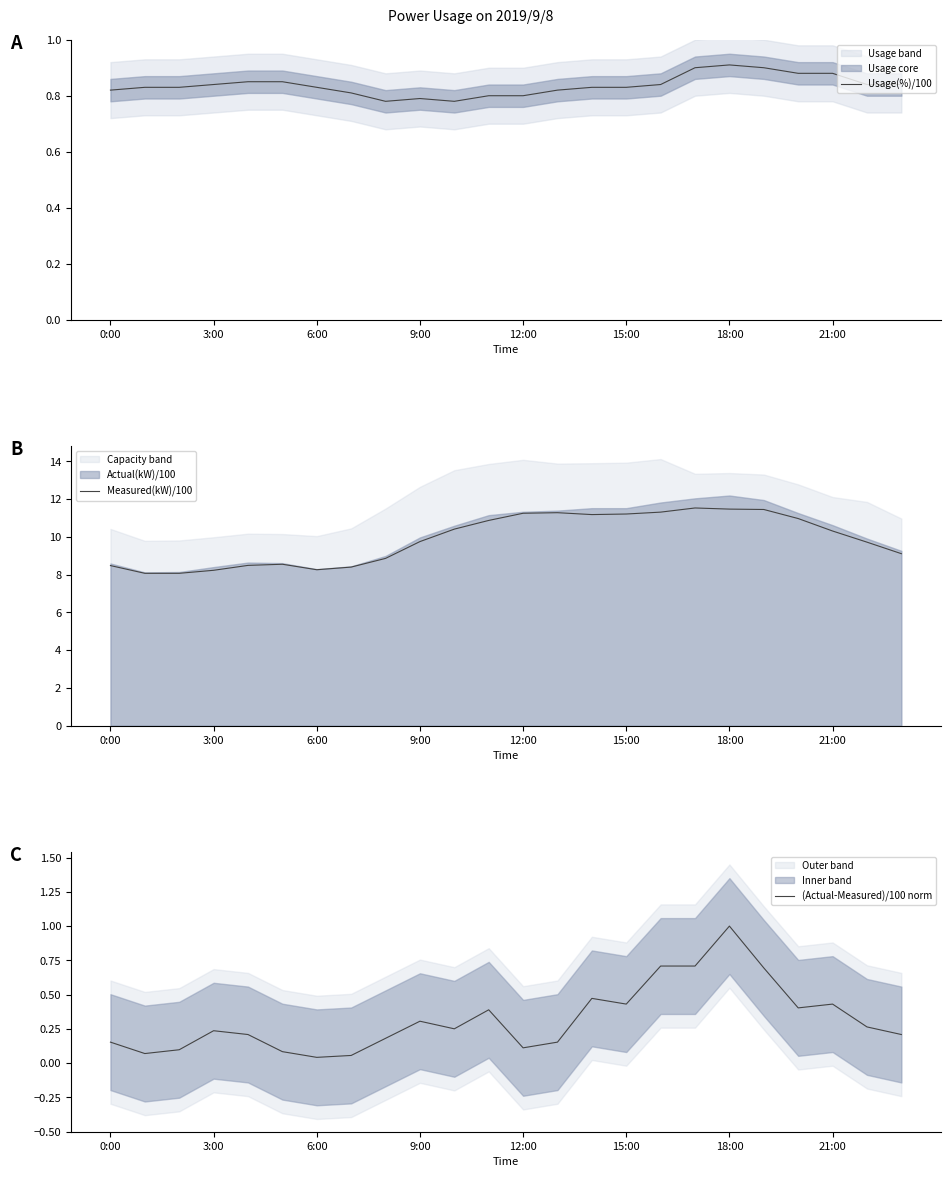

The Usage(%)/100 series shows 0.9 at 19. True or false?

True